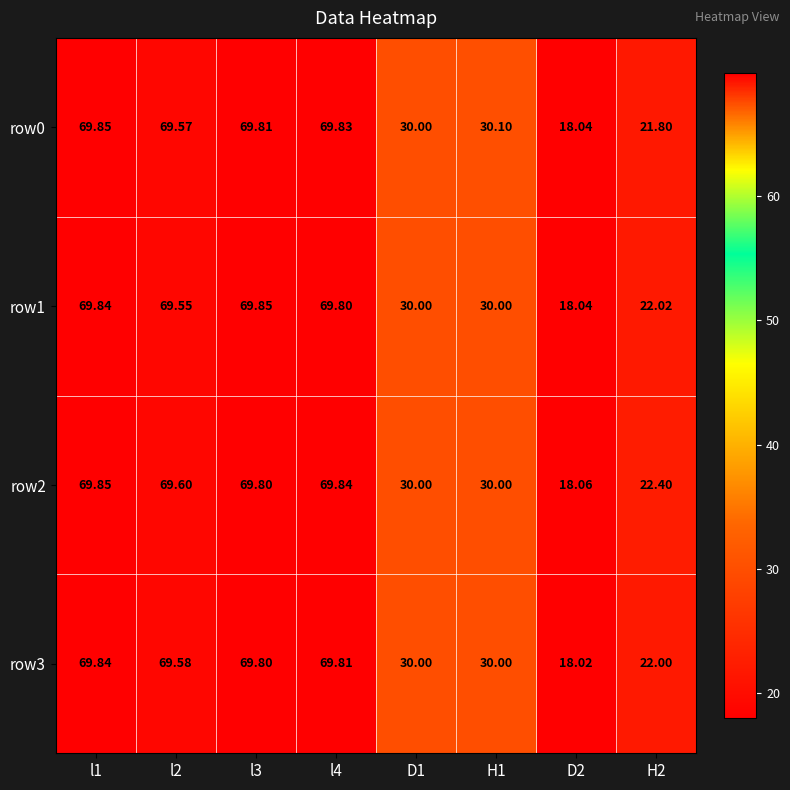

At how many categories does at least one series exceed 56?

4